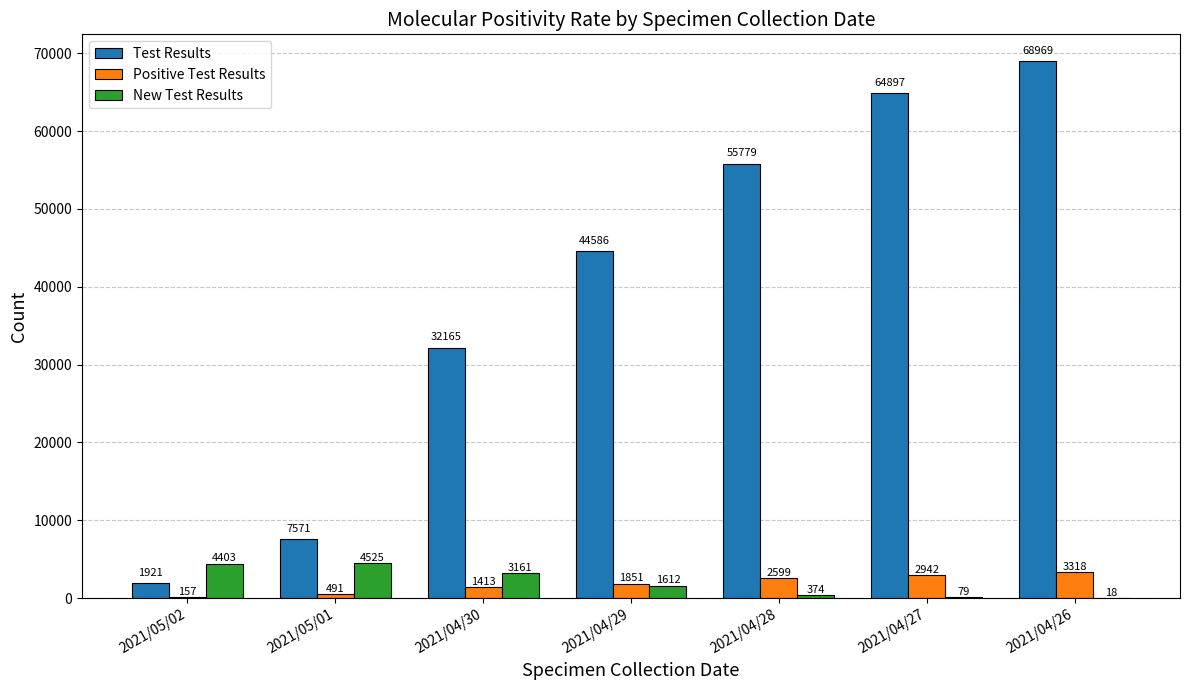

Which series has the widest spread of values?

Test Results